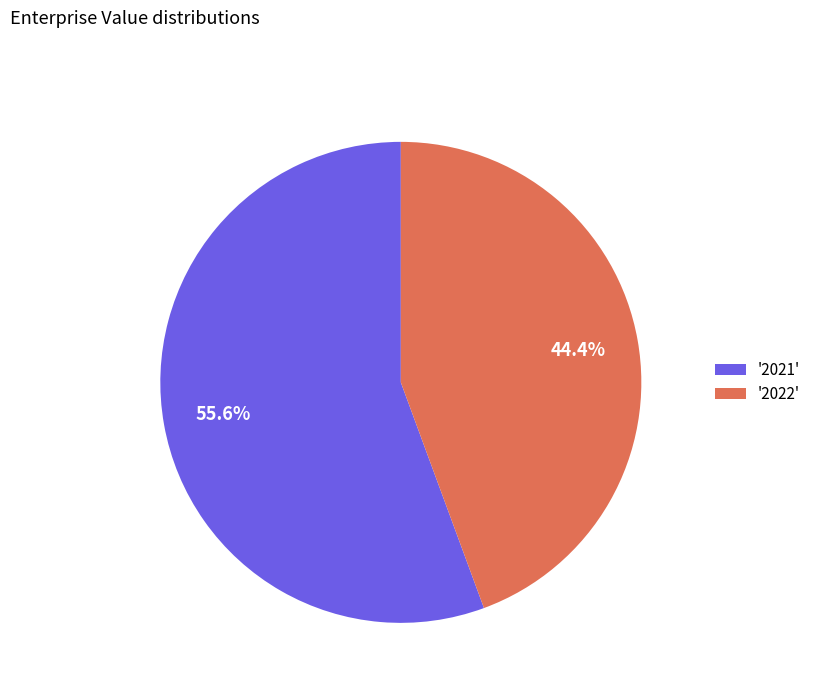

What is the ratio of the value at '2021' to the value at '2022'?

1.3